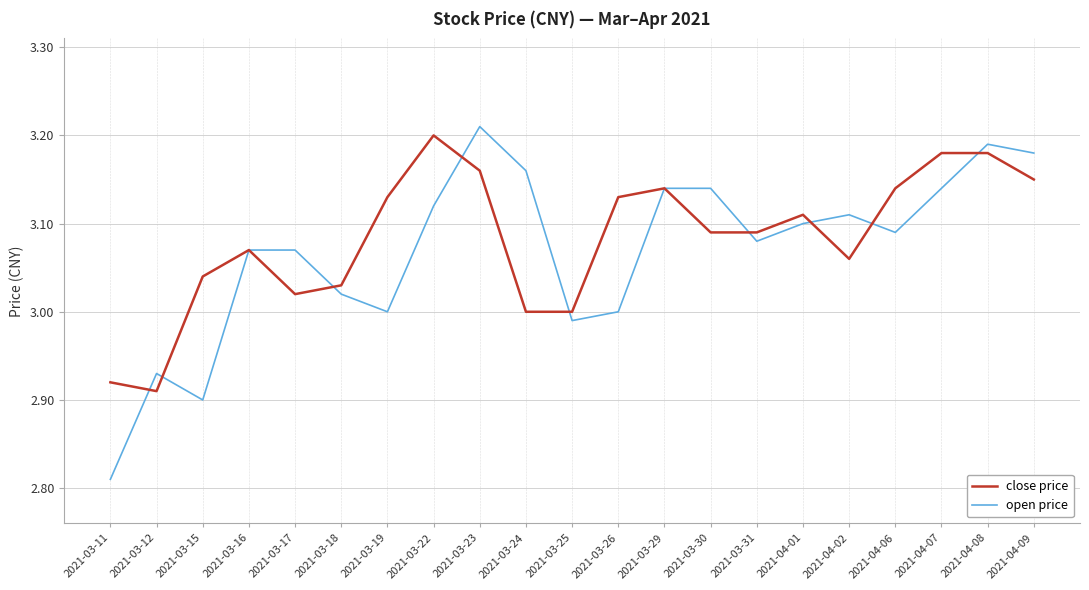

What is the difference between the maximum and second lowest values in the close price series?

0.3